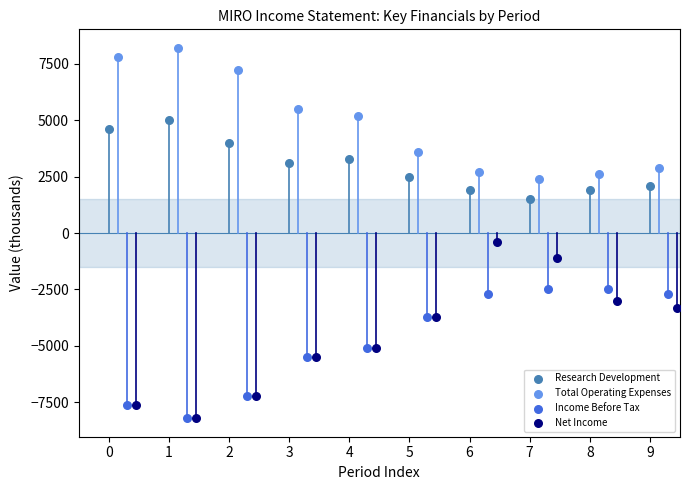

What are all the series names shown in the legend?

Research Development, Total Operating Expenses, Income Before Tax, Net Income